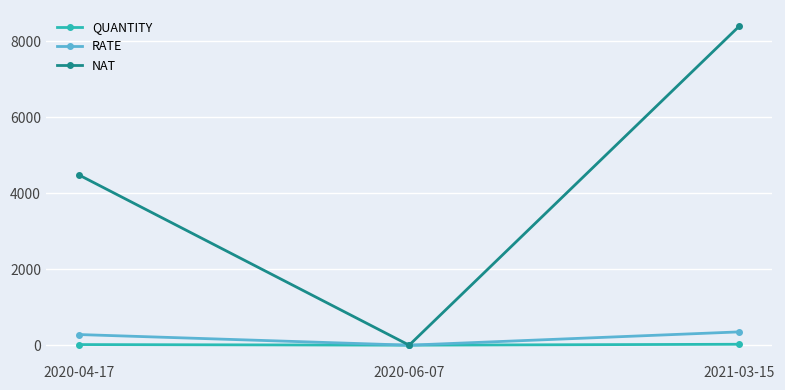

How many lines are shown in the chart?

3